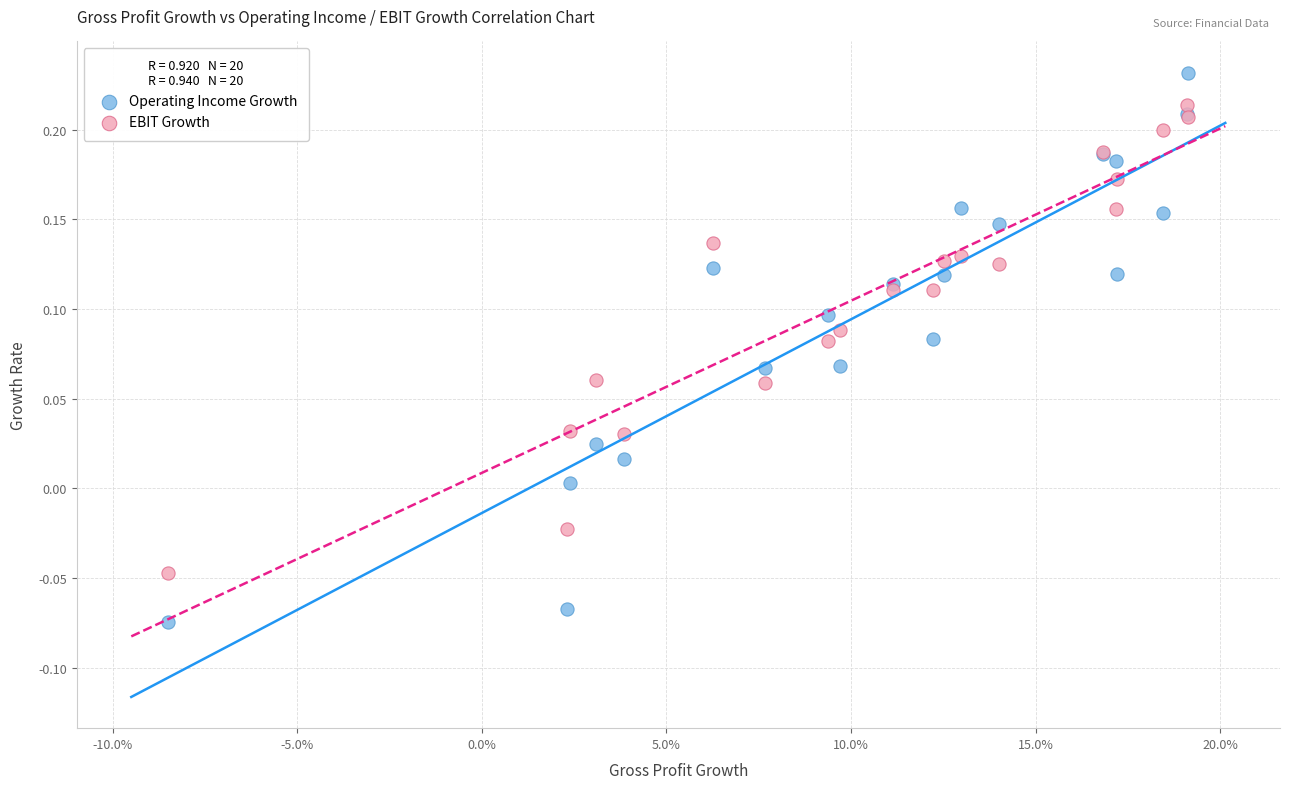

Which series reaches the minimum Y coordinate?

Operating Income Growth